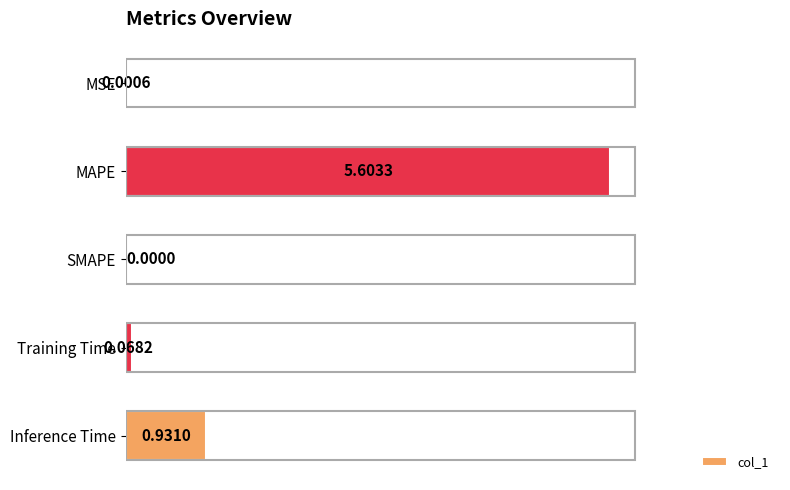

How many values are above zero?

4